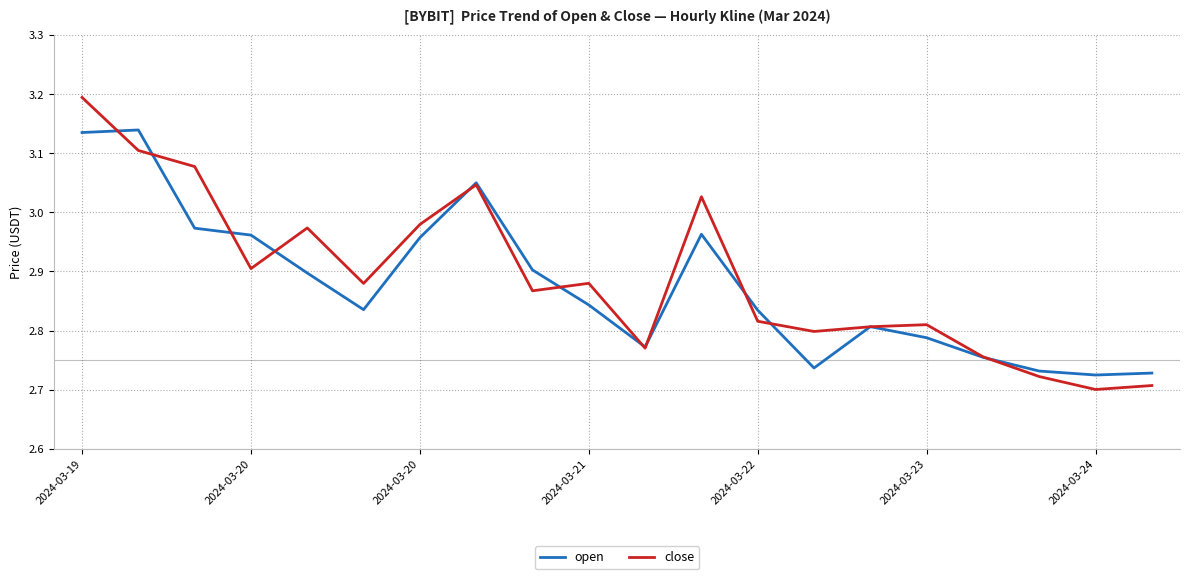

What is the maximum value shown in the chart?

3.2